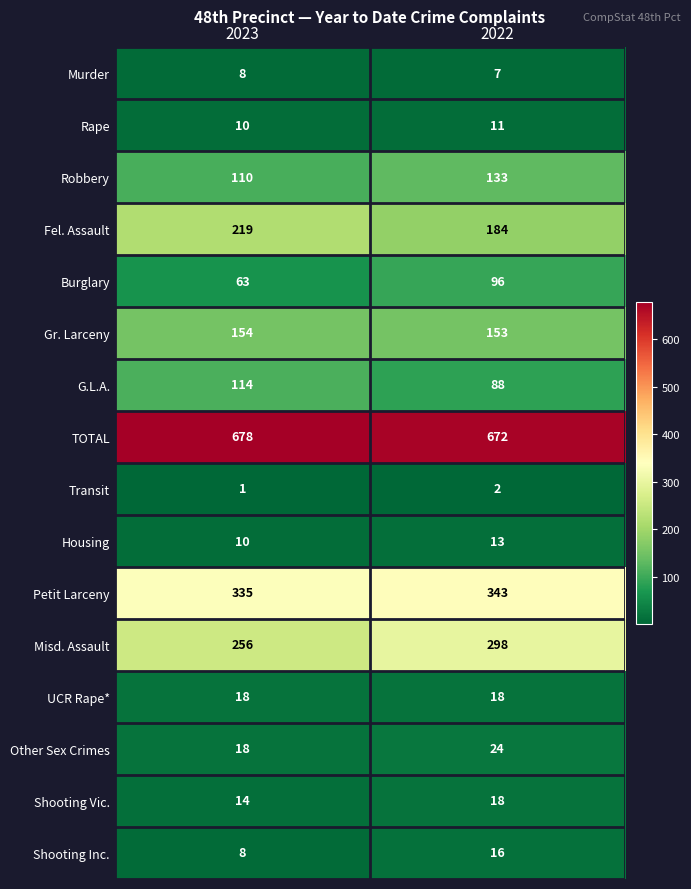

At how many categories does at least one series exceed 105?

2